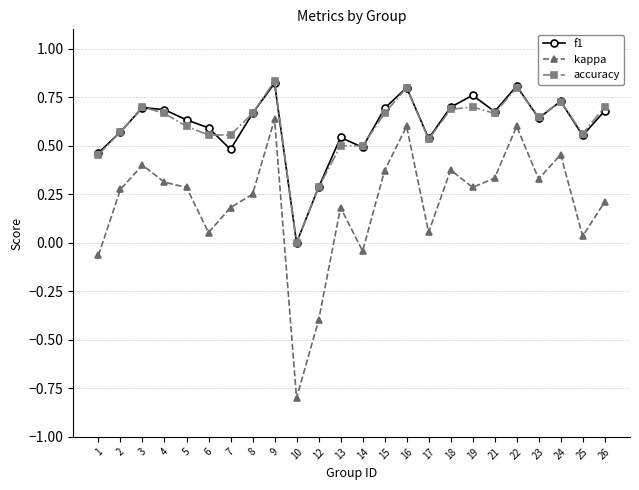

Count the number of data series in this chart.

3